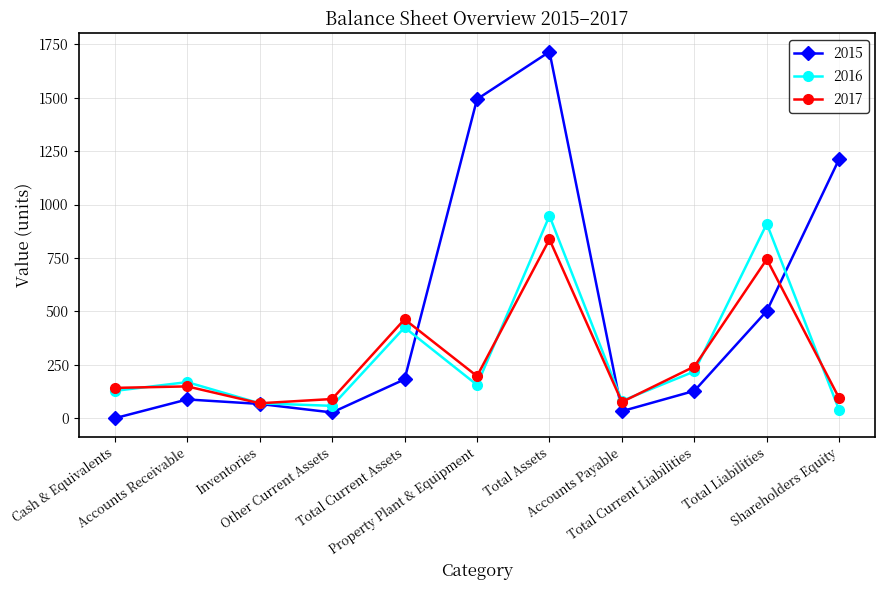

What is the sum of the 2015 values at Inventories and Total Assets?

1782